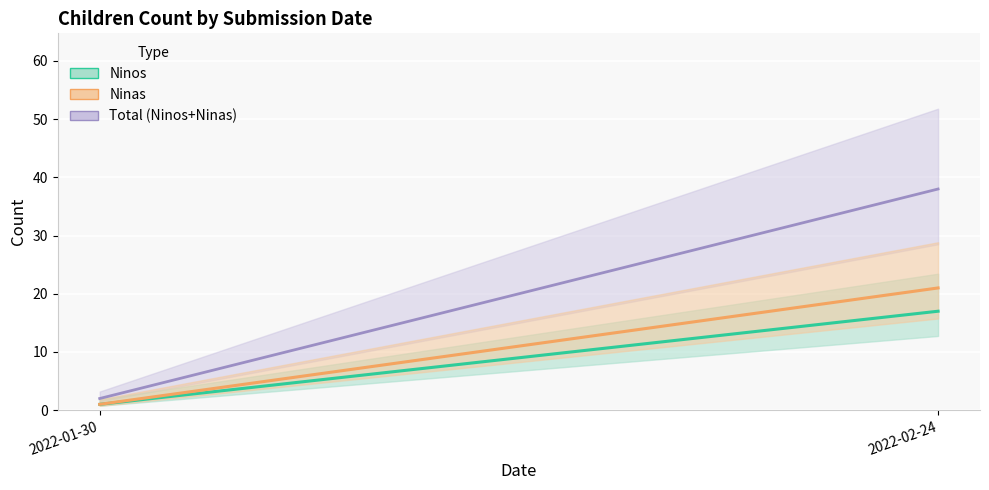

What is the sum of all Ninas values?

22